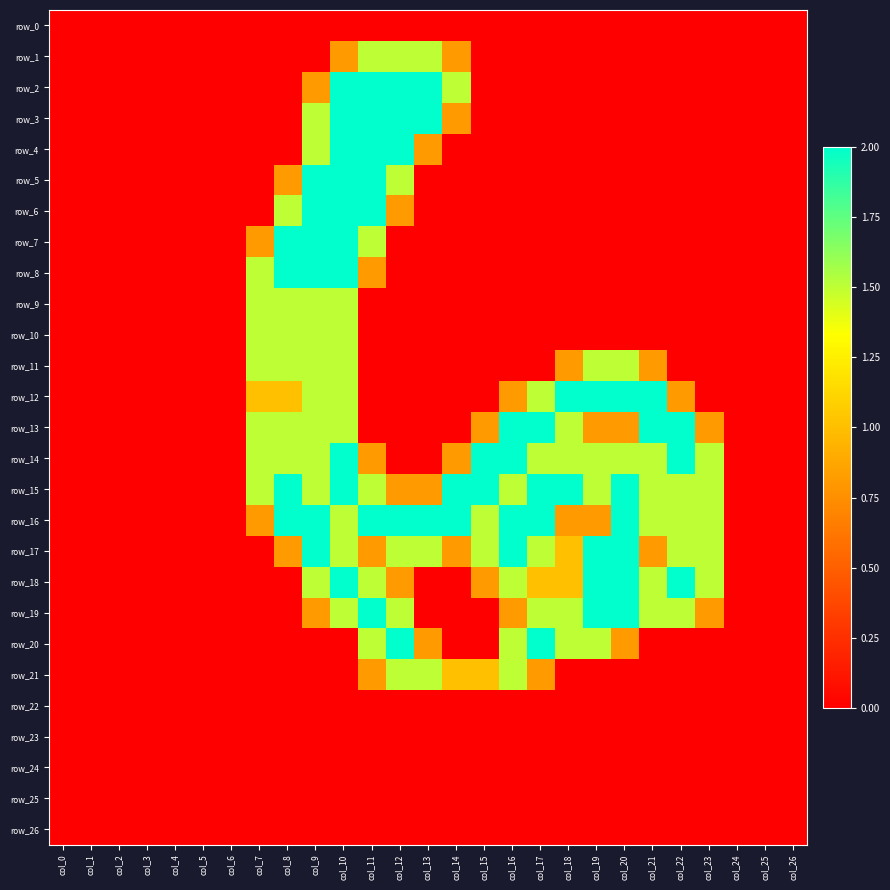

Which label corresponds to the smallest value in the chart?

col_0